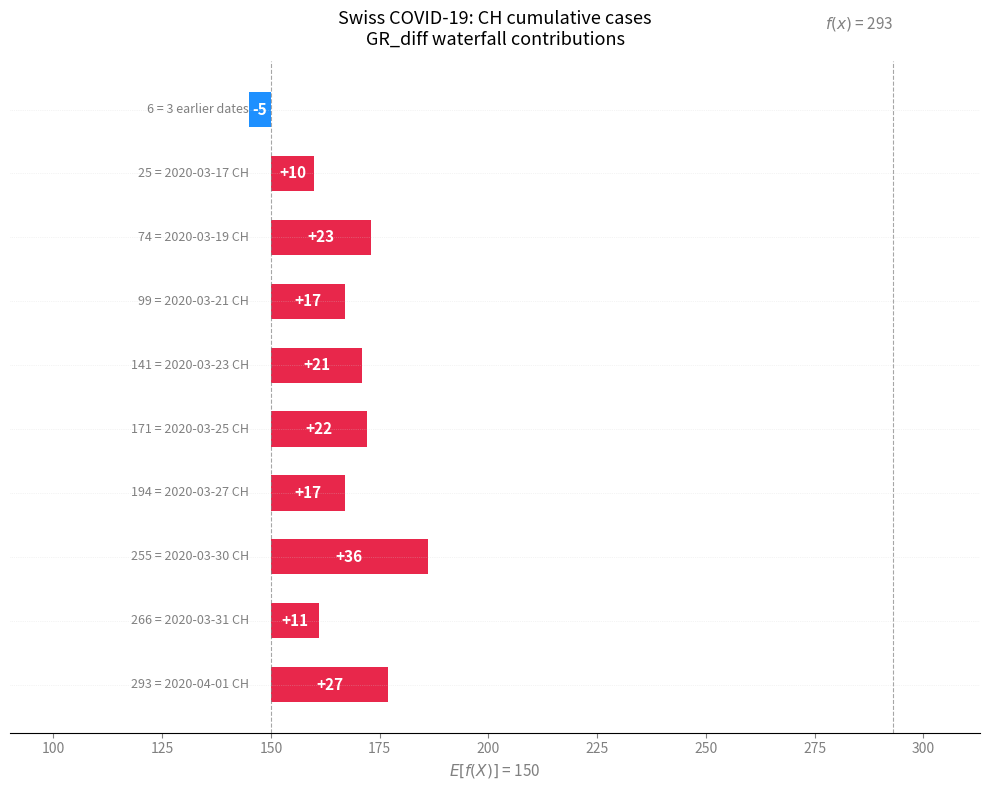

How many data points does each series have?

10